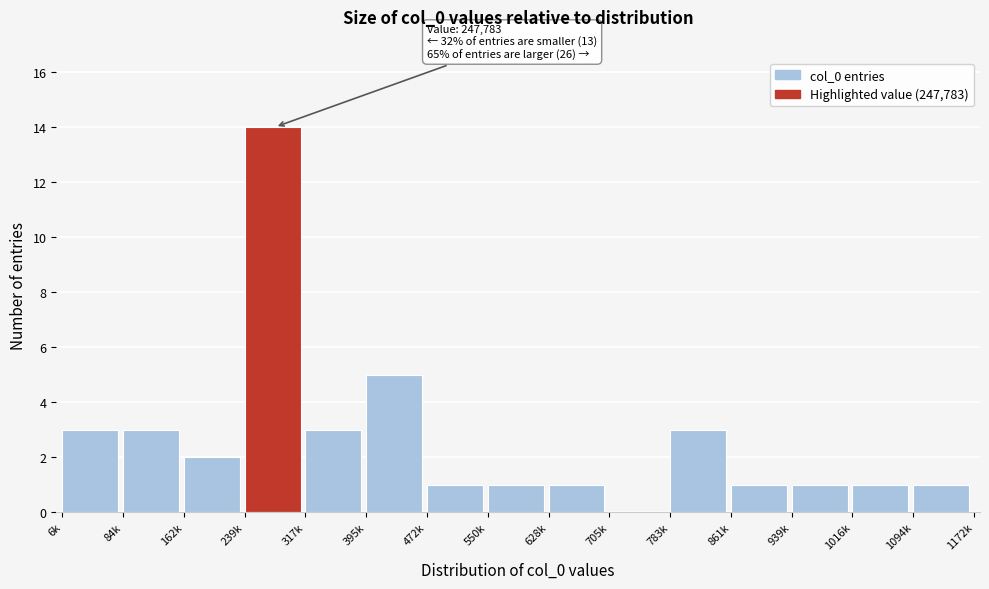

Reading left to right, list all the values displayed in this chart.

6k=3	84k=3	162k=2	239k=14	317k=3	395k=5	472k=1	550k=1	628k=1	705k=0	783k=3	861k=1	939k=1	1016k=1	1094k=1